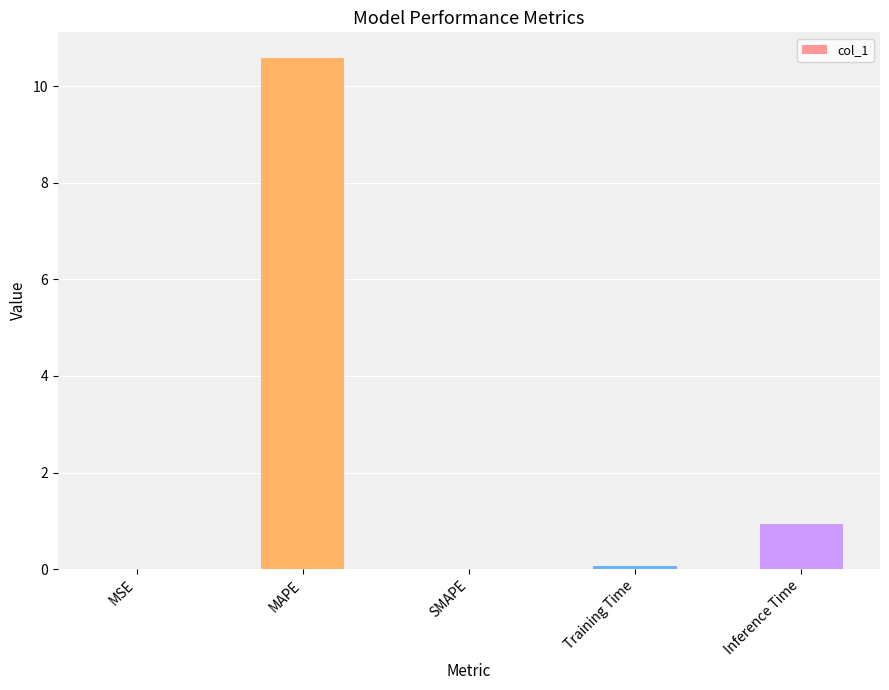

True or false: the data shows 0.0 at SMAPE.

True